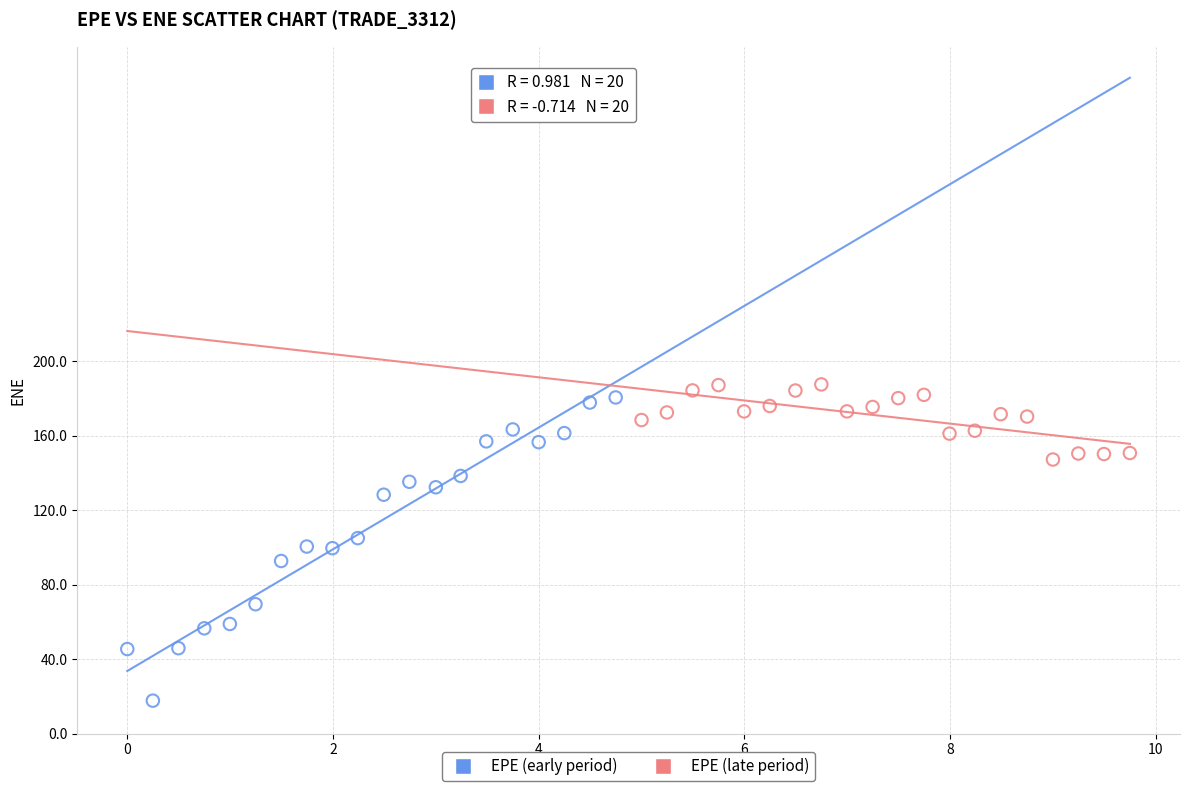

Which series reaches the minimum Y coordinate?

EPE (early period)